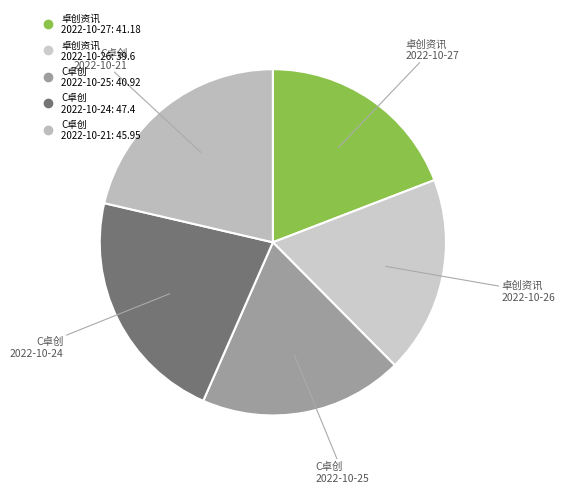

Count the number of slices in the pie.

5